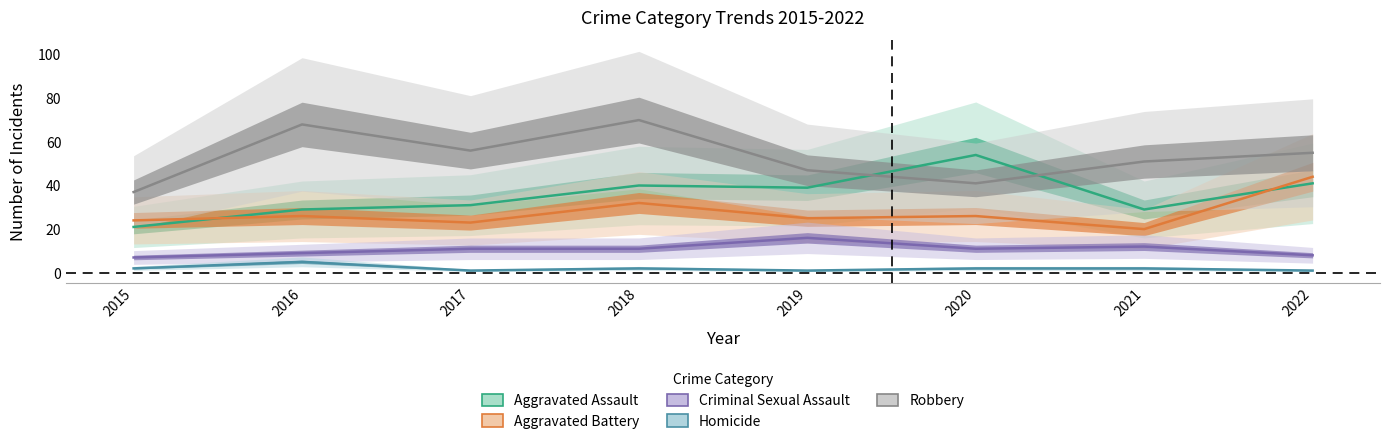

Reading left to right, transcribe all the data shown in this chart.

Aggravated Assault: 21	29	31	40	39	54	29	41
Aggravated Battery: 24	26	23	32	25	26	20	44
Criminal Sexual Assault: 7	9	11	11	16	11	12	8
Homicide: 2	5	1	2	1	2	2	1
Robbery: 37	68	56	70	47	41	51	55